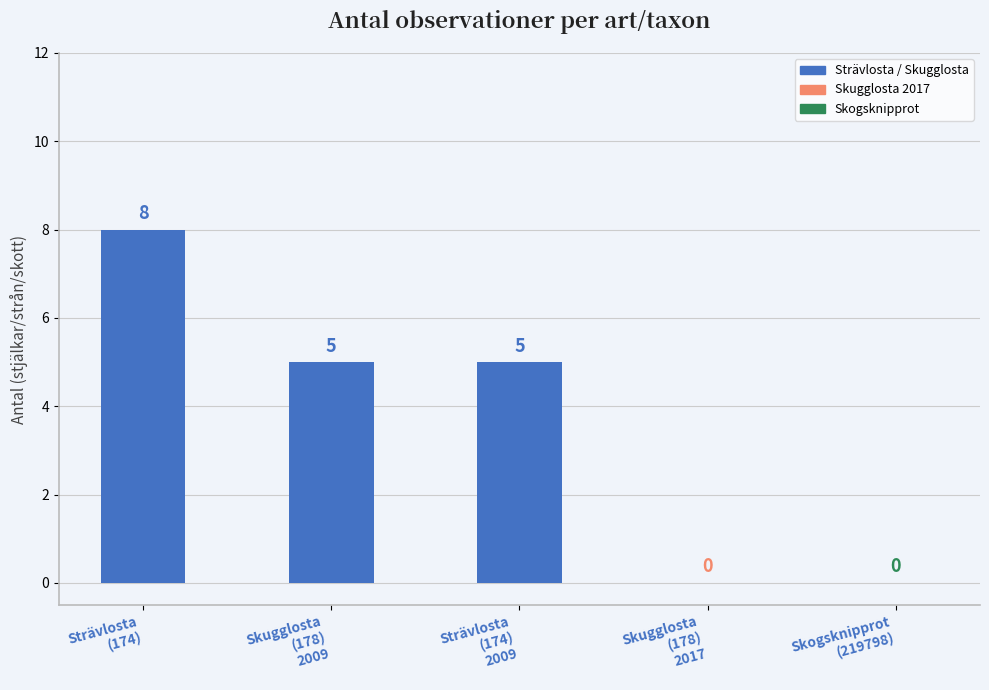

How many values are between 0 and 5?

4